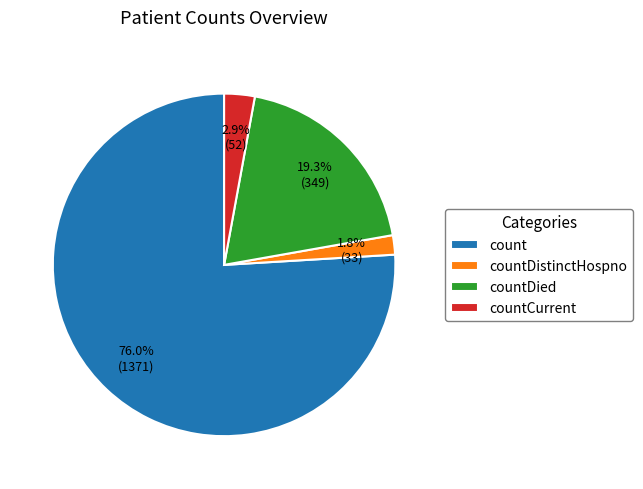

Which category has the smallest portion of the pie?

countDistinctHospno